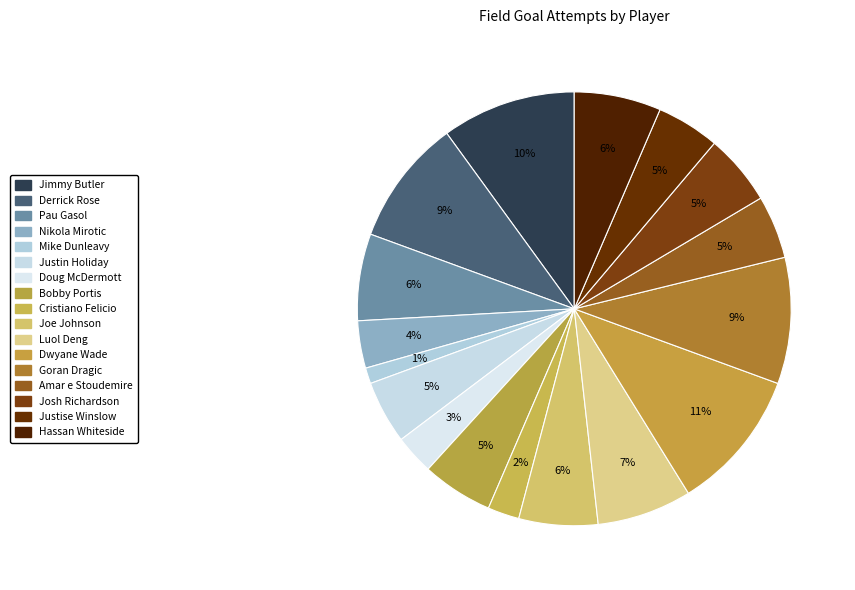

How many slices are in this pie chart?

17